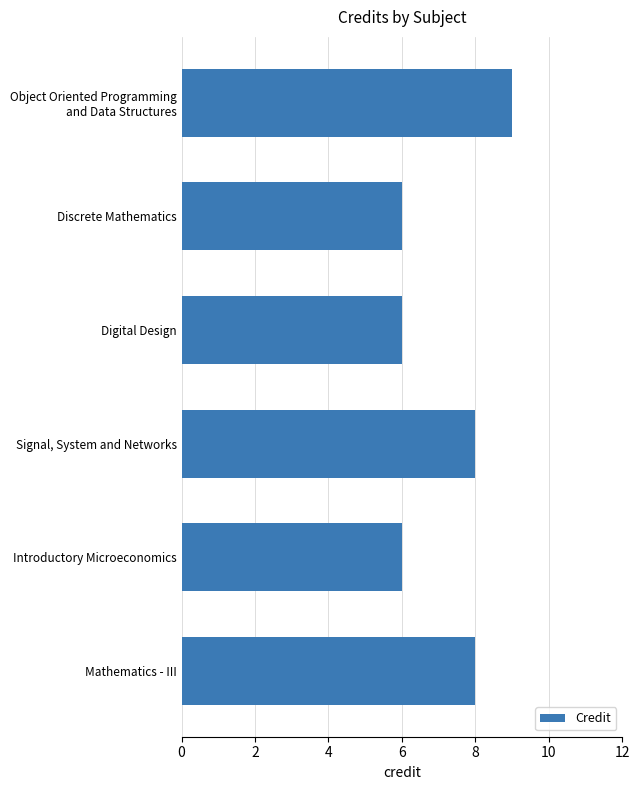

What is the sum of all values?

43